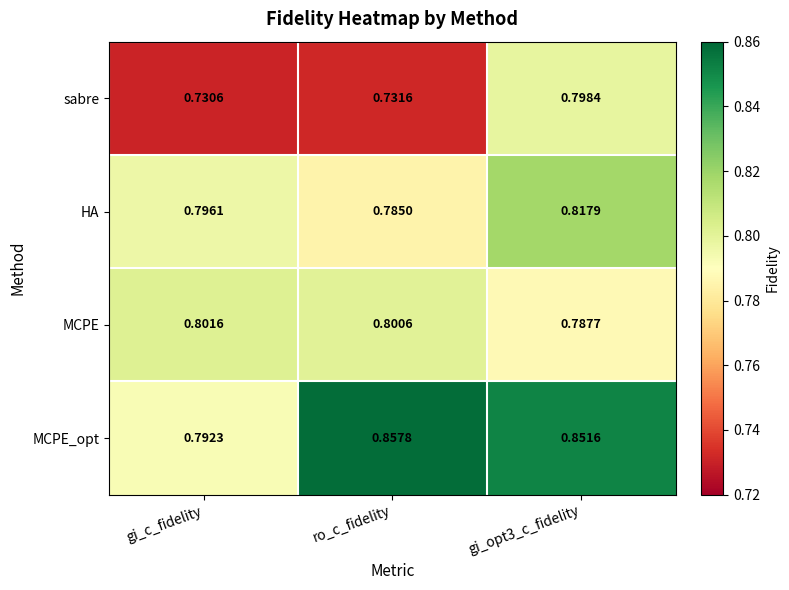

Which label corresponds to the smallest value in the chart?

gi_c_fidelity